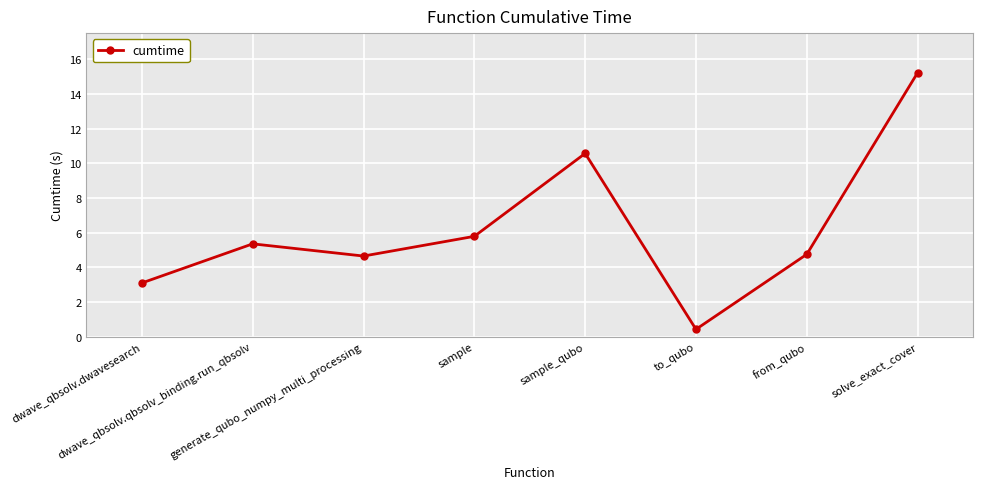

Between generate_qubo_numpy_multi_processing and solve_exact_cover, which is larger?

solve_exact_cover